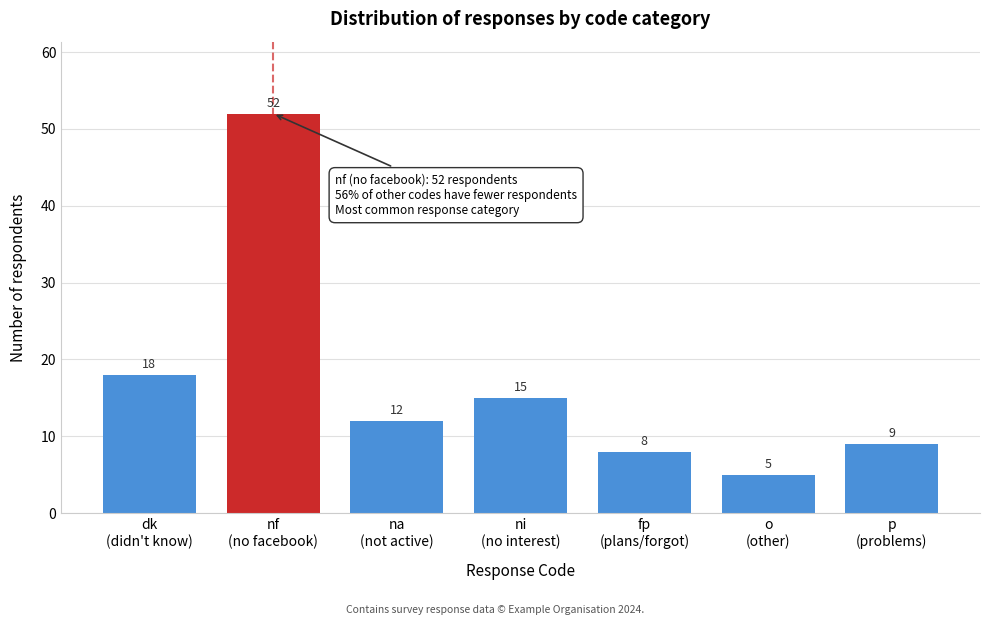

Reading left to right, list all the values displayed in this chart.

18	52	12	15	8	5	9